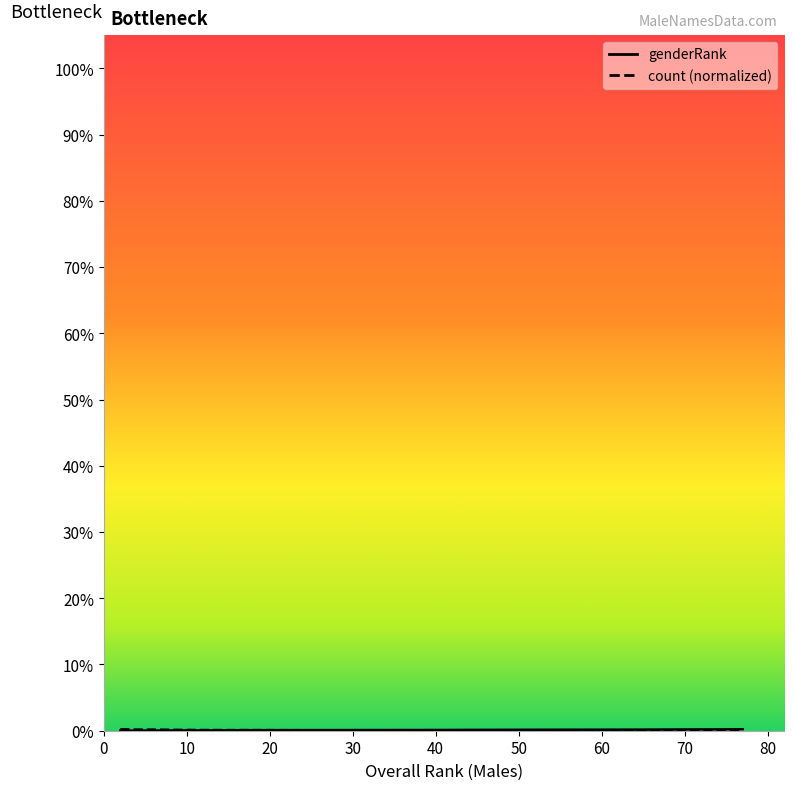

After their last crossing, which series has the higher values: genderRank or count?

genderRank